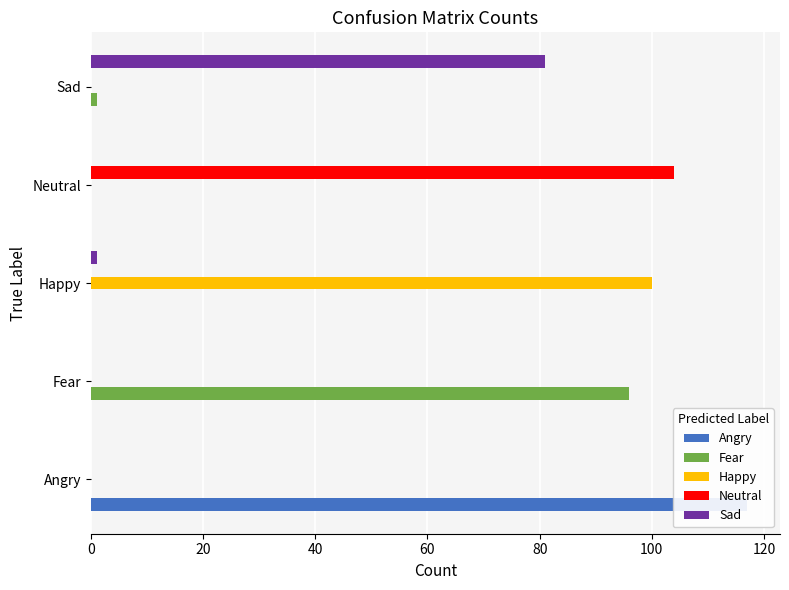

What are all the series names shown in the legend?

Angry, Fear, Happy, Neutral, Sad